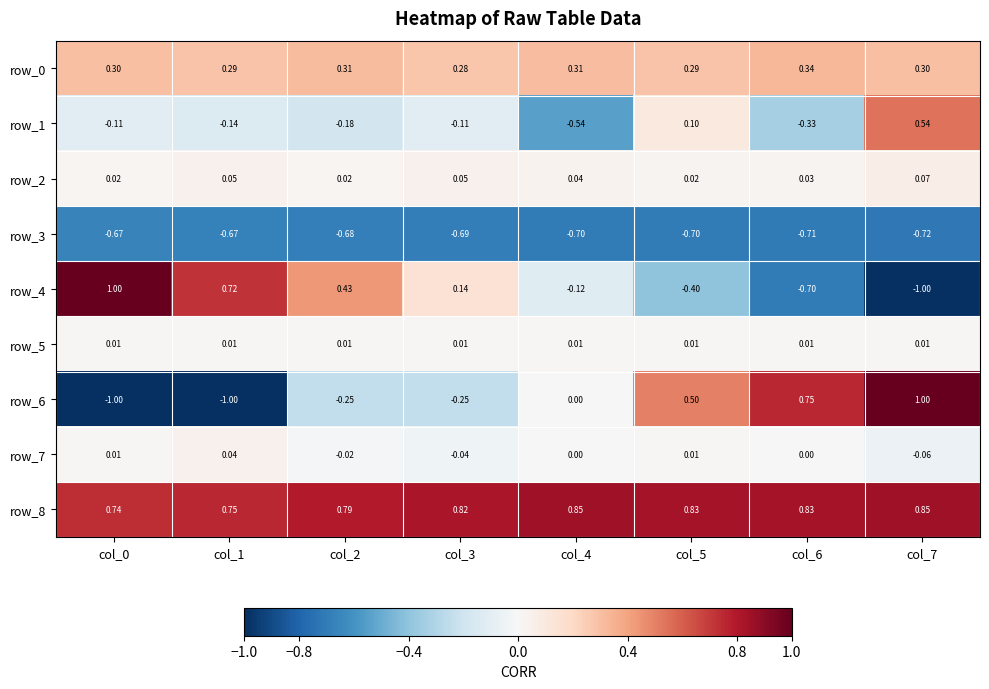

Is the value of row_3 at col_4 greater than the value of row_0 at col_0?

No